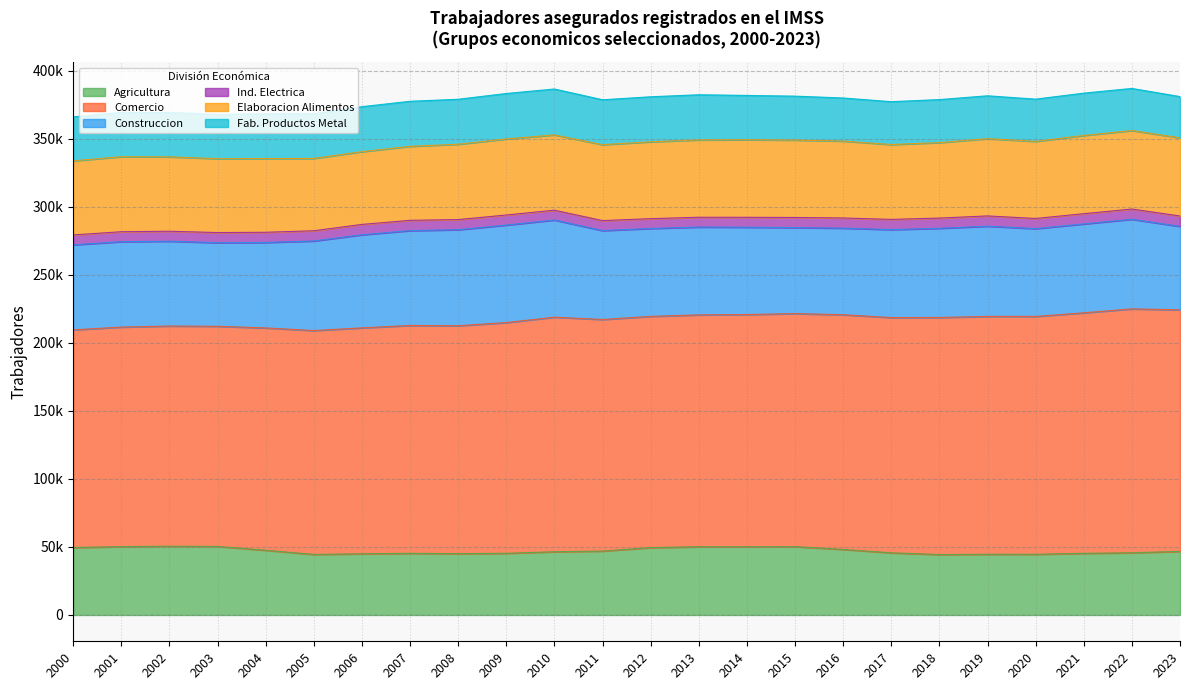

The value of Agricultura at 2007 is 24458. True or false?

False